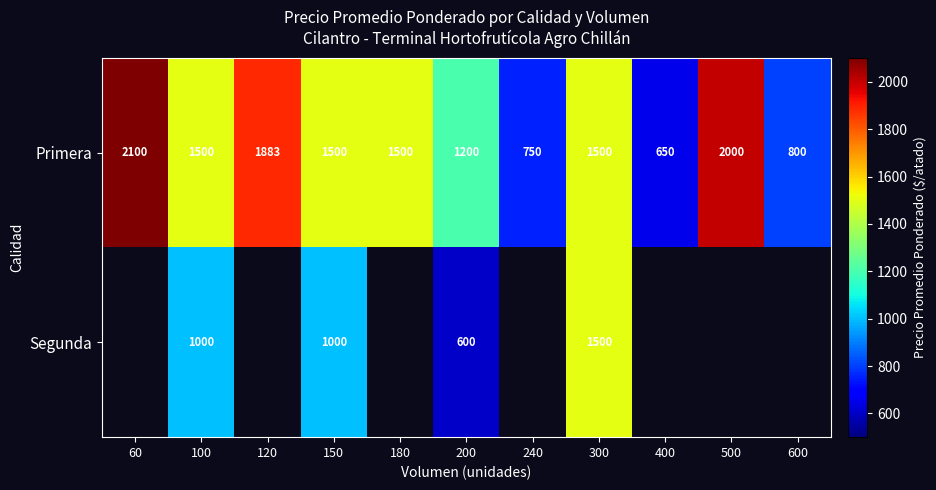

Is the value of Primera at 200 greater than the value of Segunda at 300?

No